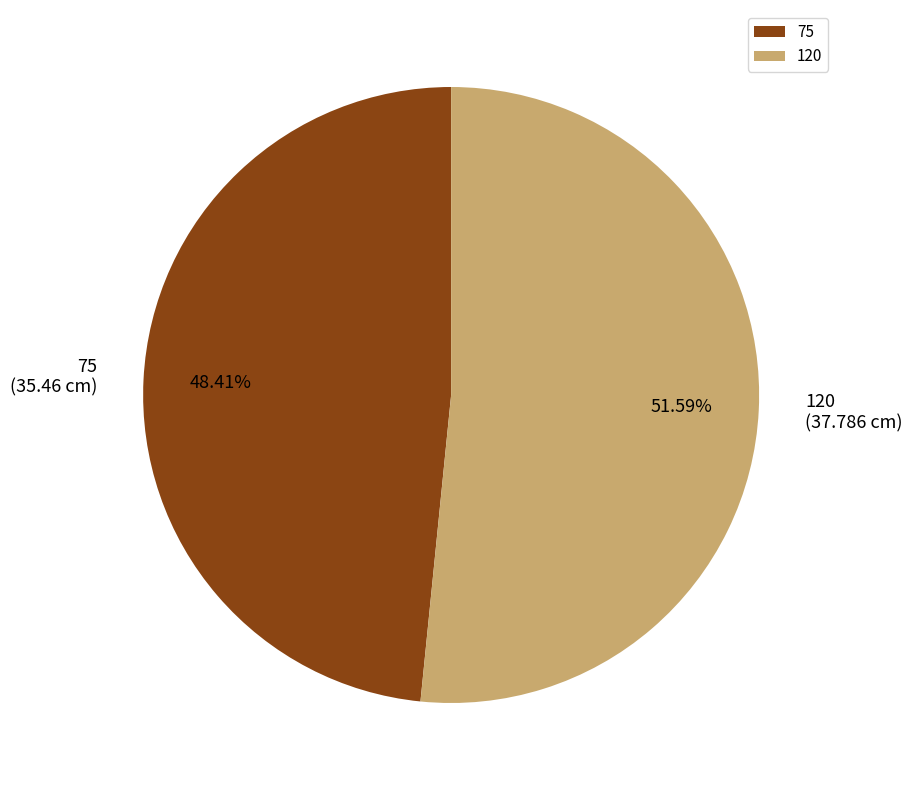

True or false: 75 accounts for 60% of the total.

False